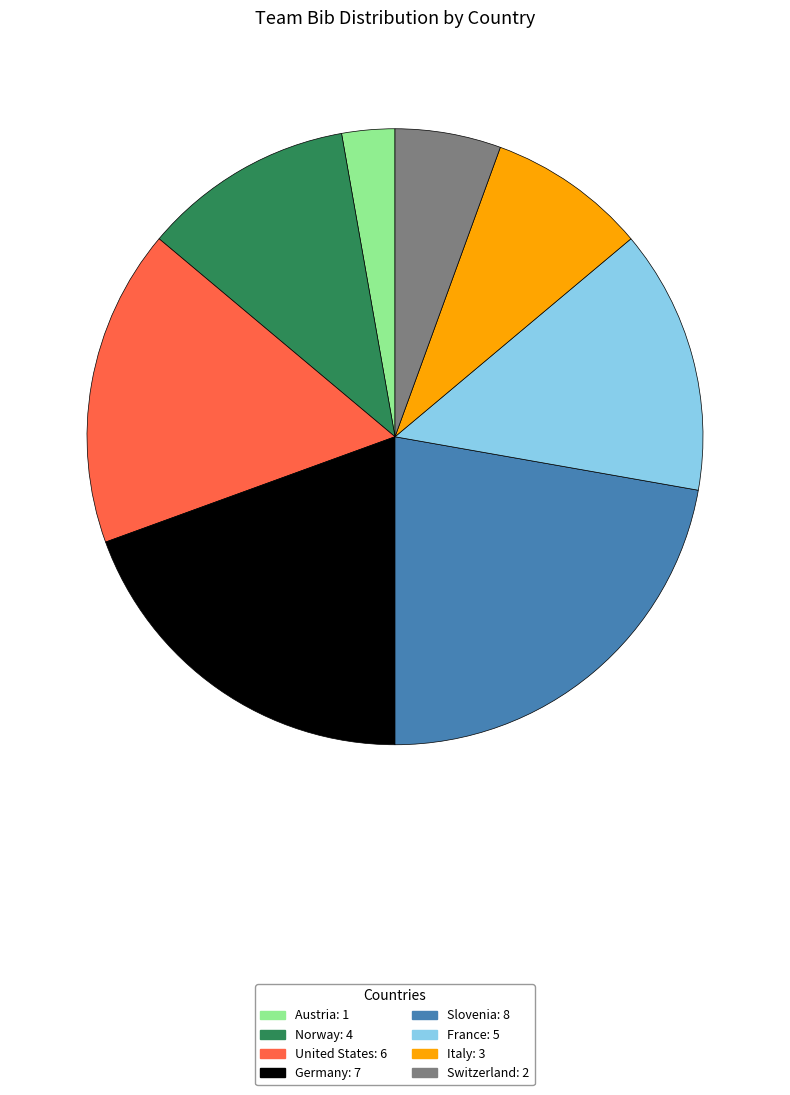

Combined, do Switzerland and Slovenia account for over 50%?

No